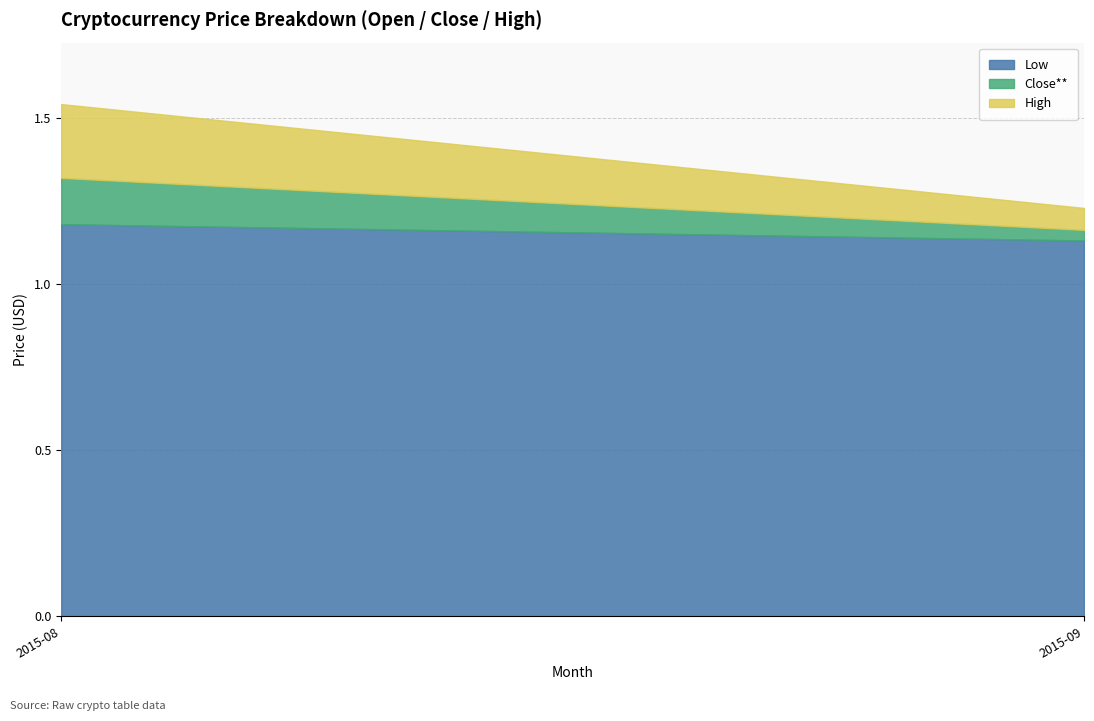

At which category is the sum across all series the highest?

2015-08